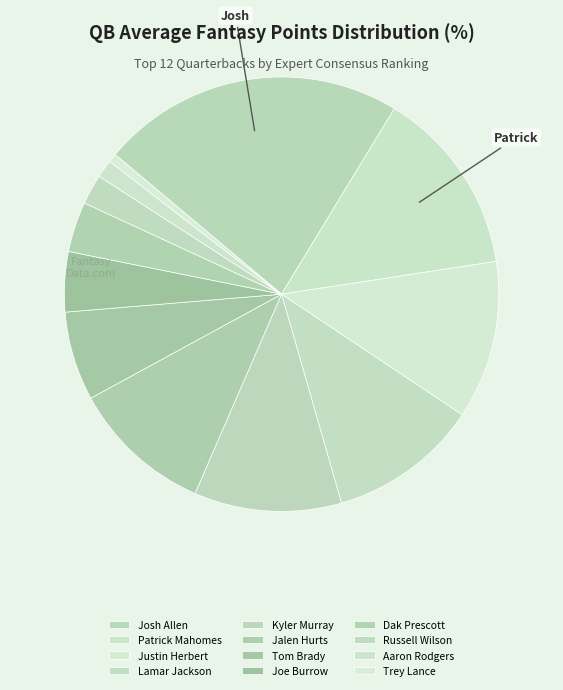

What percentage do Kyler Murray and Justin Herbert together represent?

22.8%